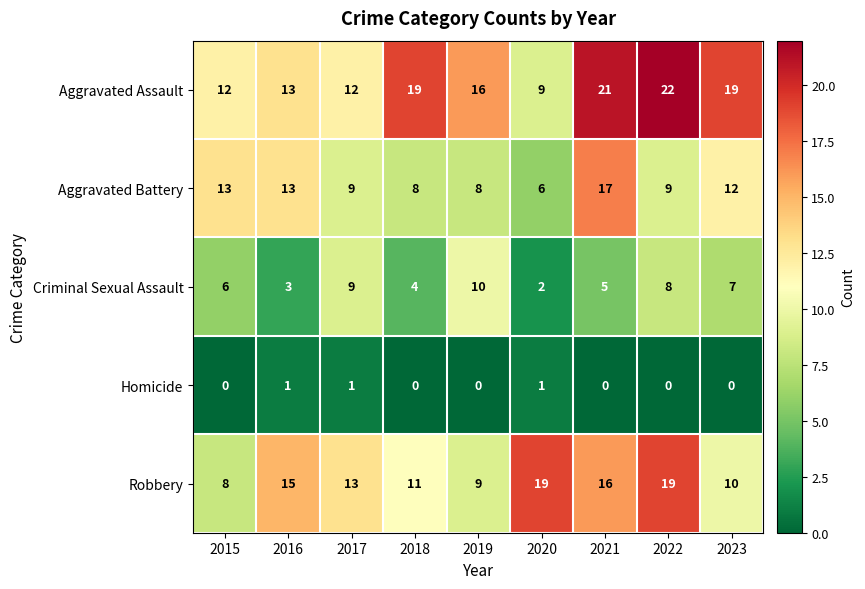

What is the difference between the maximum and minimum values in the Criminal Sexual Assault series?

8